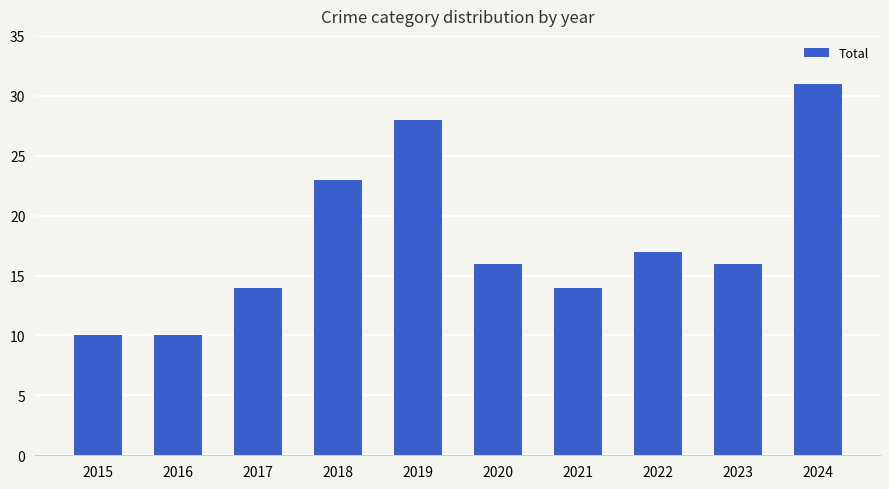

What is the change in value from 2019 to 2021?

-14